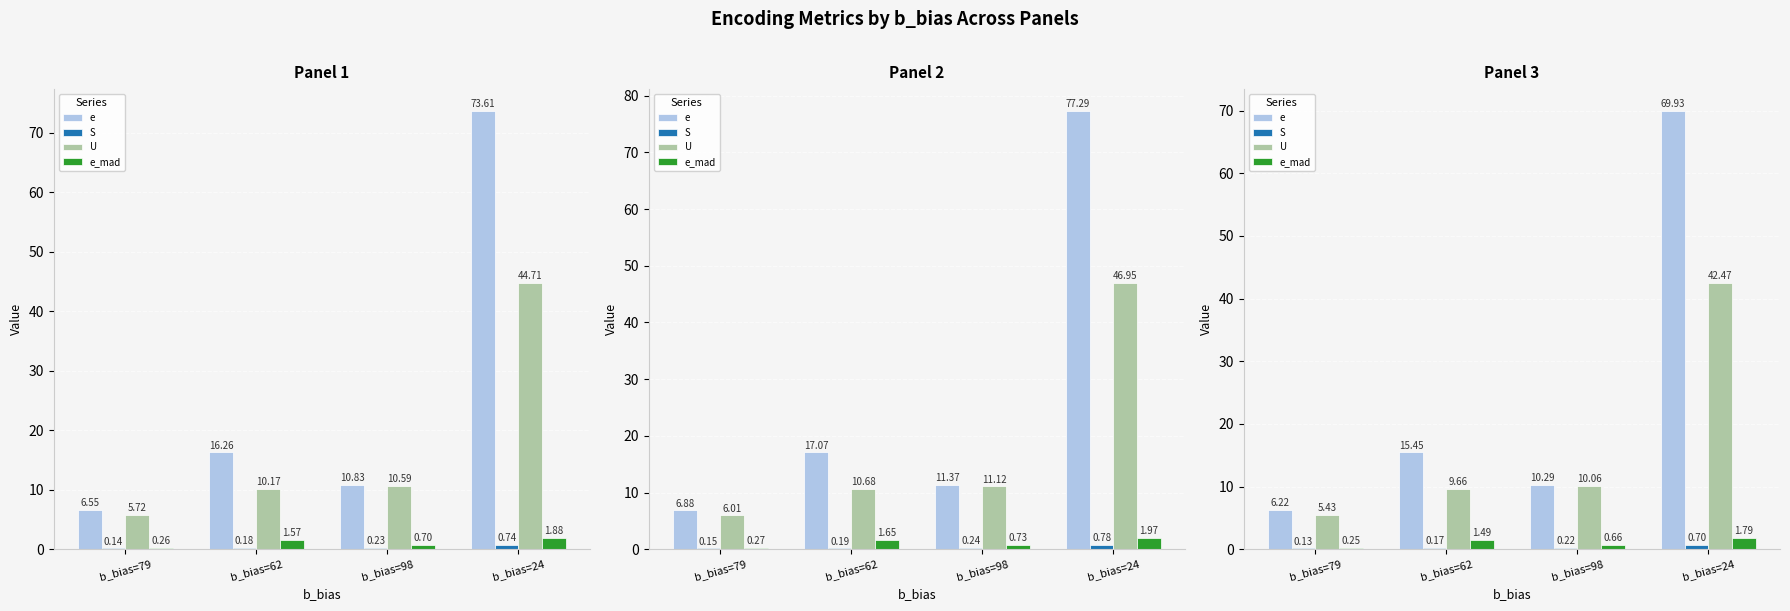

What is the lowest value of the e_mad series?

0.2